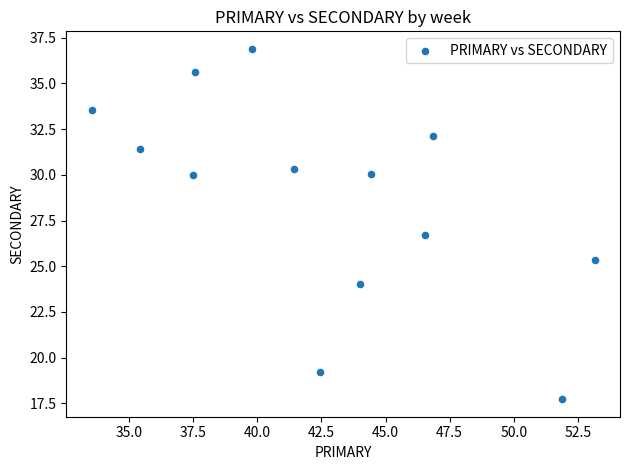

What is the range of Y values (max minus min)?

19.2